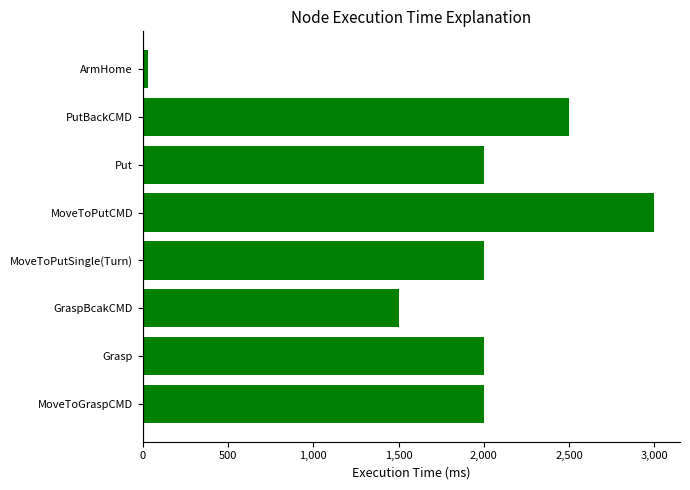

What is the minimum value shown in the chart?

30